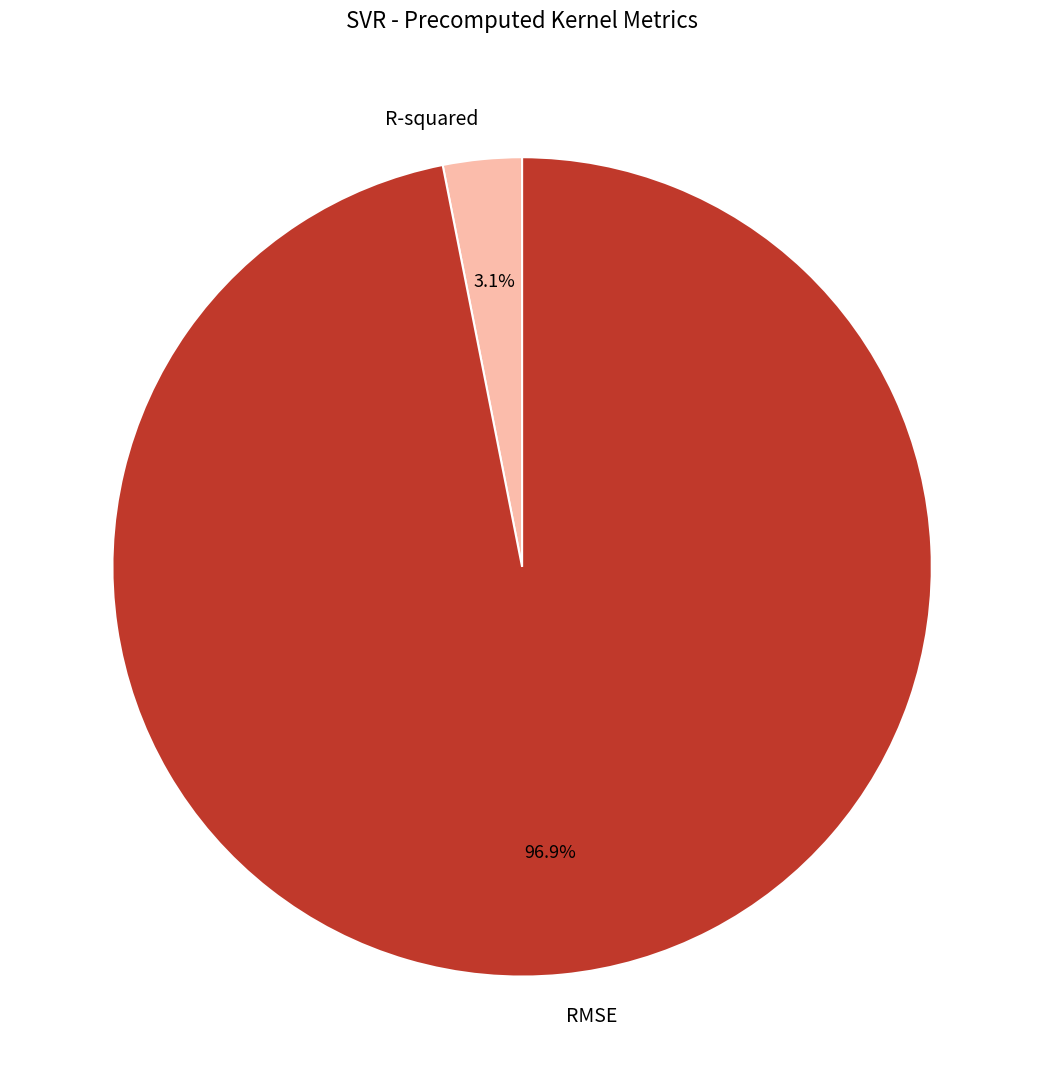

Between R-squared and RMSE, which is larger?

RMSE